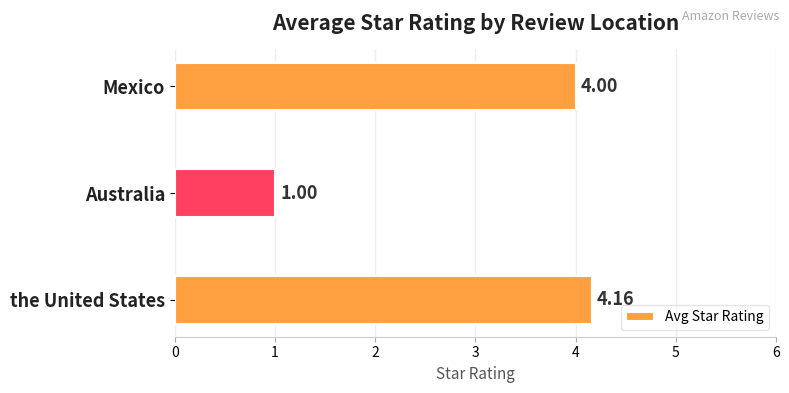

List the labels in order of value, smallest first.

Australia, Mexico, the United States